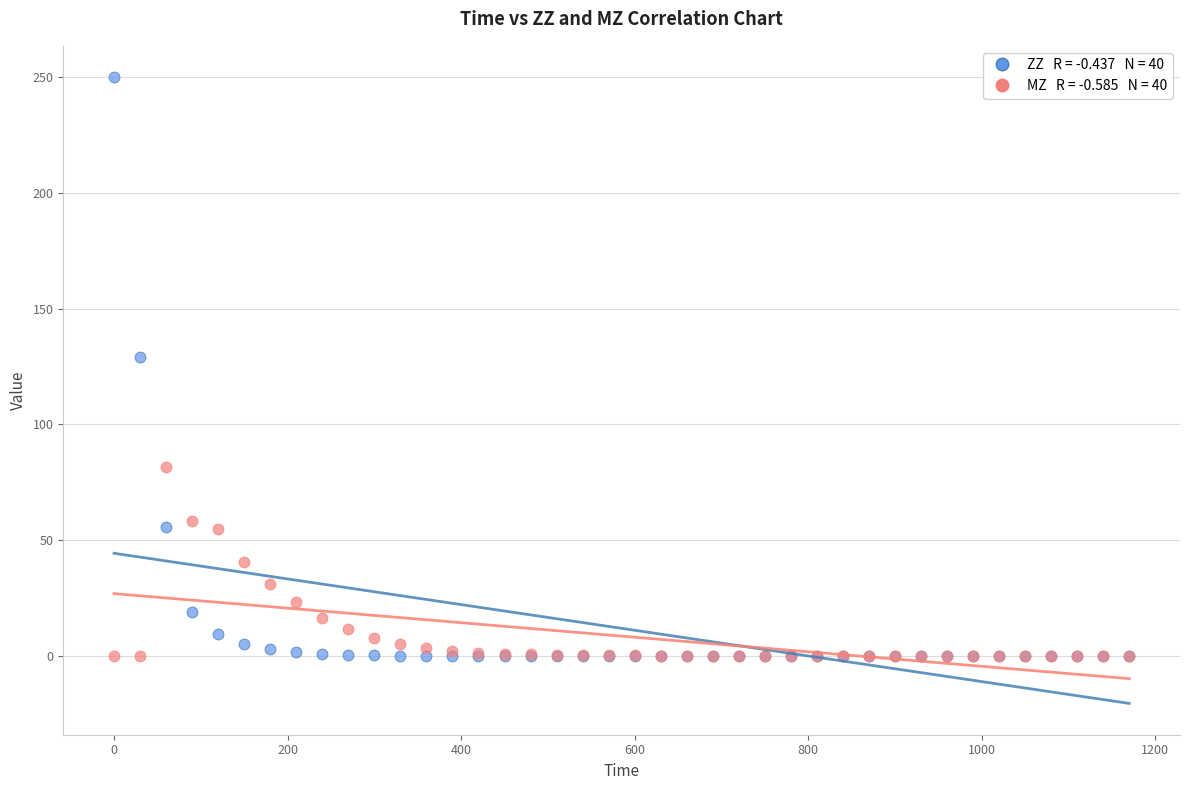

Across all series, what Y value is closest to 125?

129.1